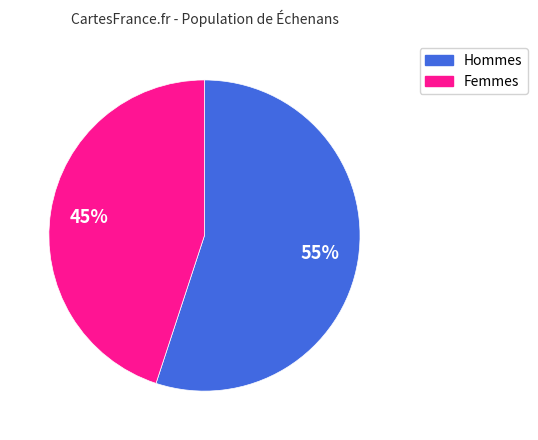

To the nearest percent, what is the difference between the largest and smallest slice percentages?

10%